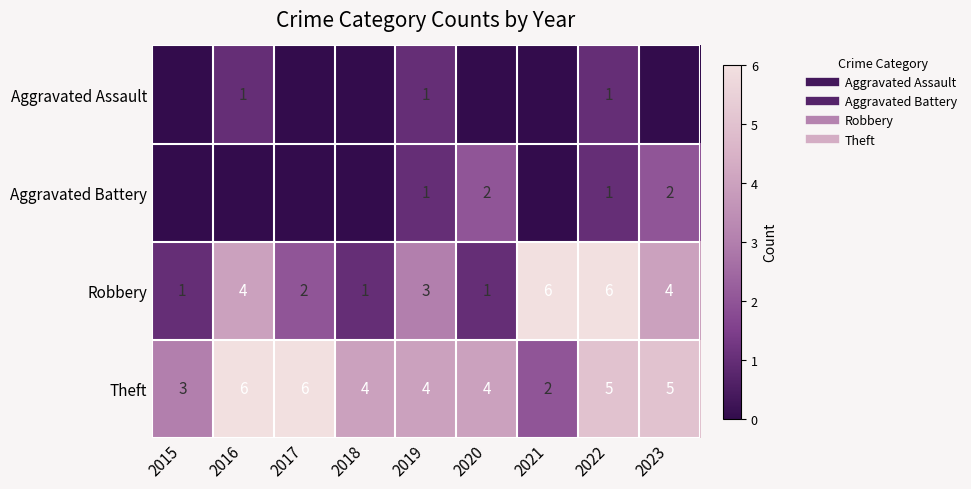

At which category does the chart reach its peak across all series?

2021